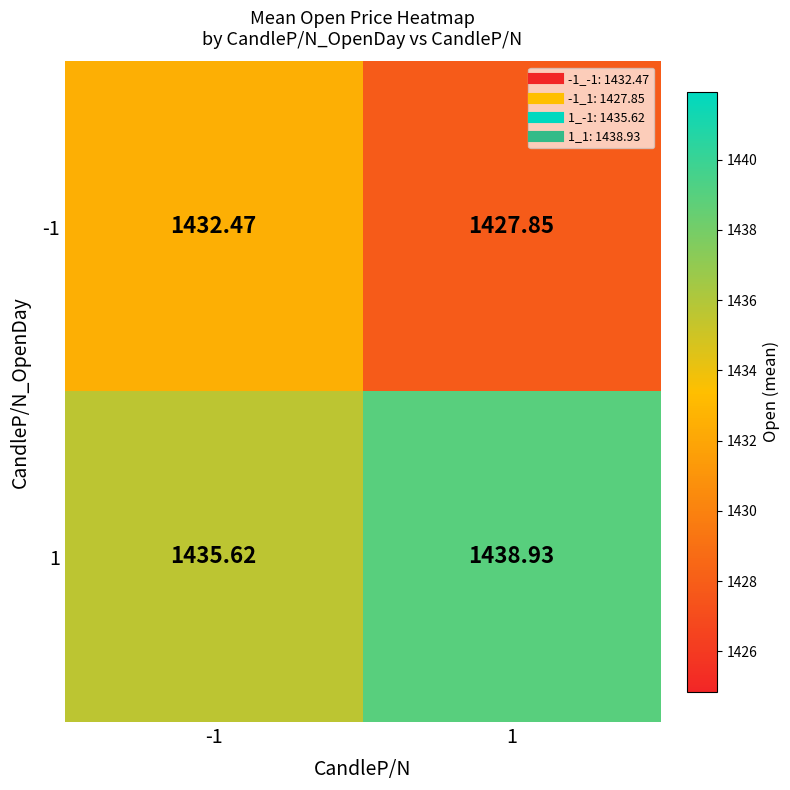

Is the value of -1 at 1 greater than the value of 1 at -1?

No